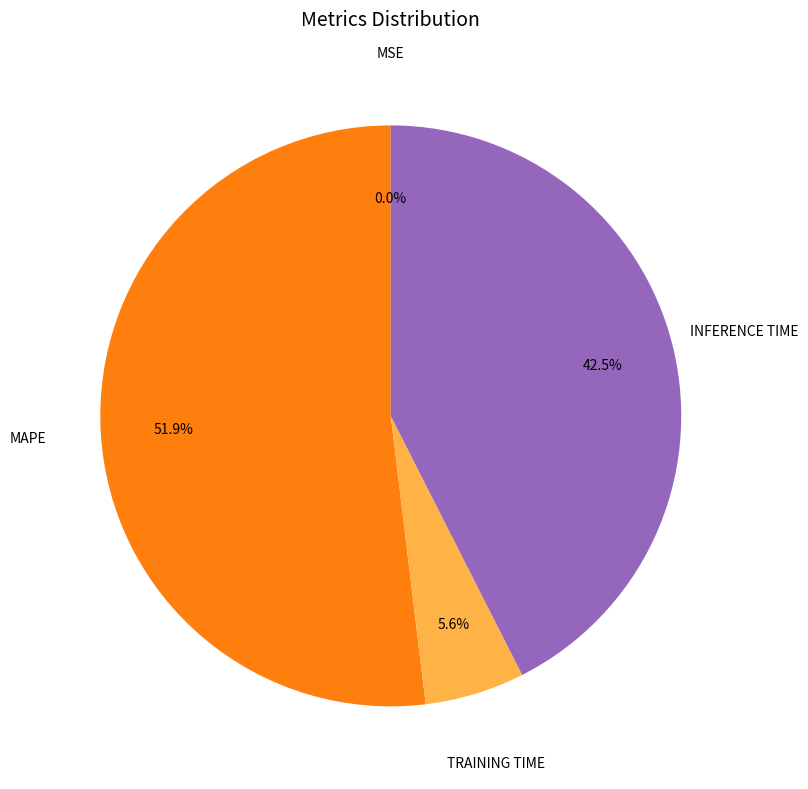

Does any single category account for the majority?

Yes